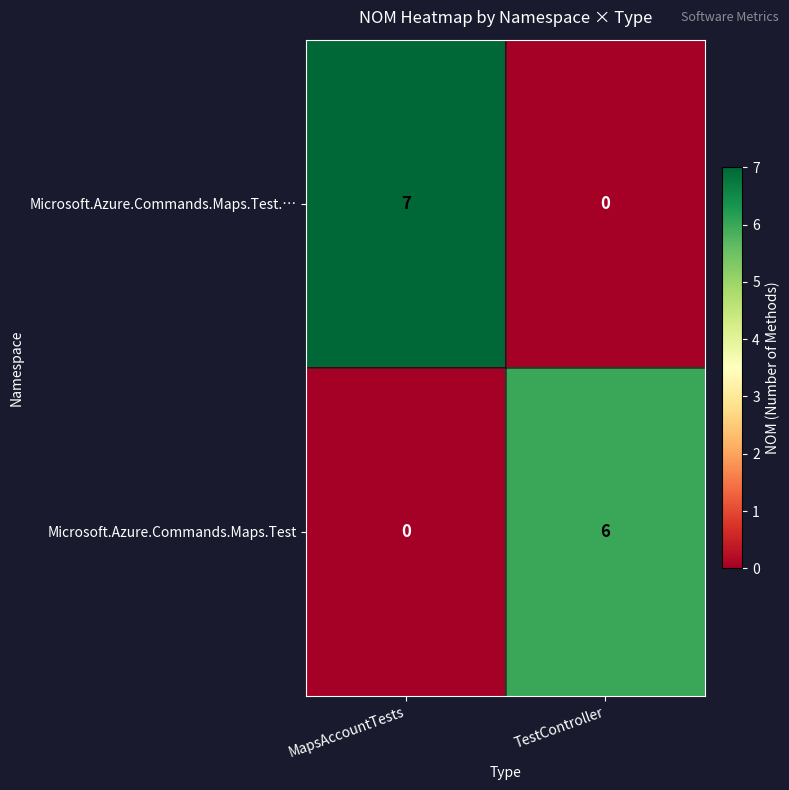

Rank the series by their average value, from lowest to highest.

Microsoft.Azure.Commands.Maps.Test, Microsoft.Azure.Commands.Maps.Test.…